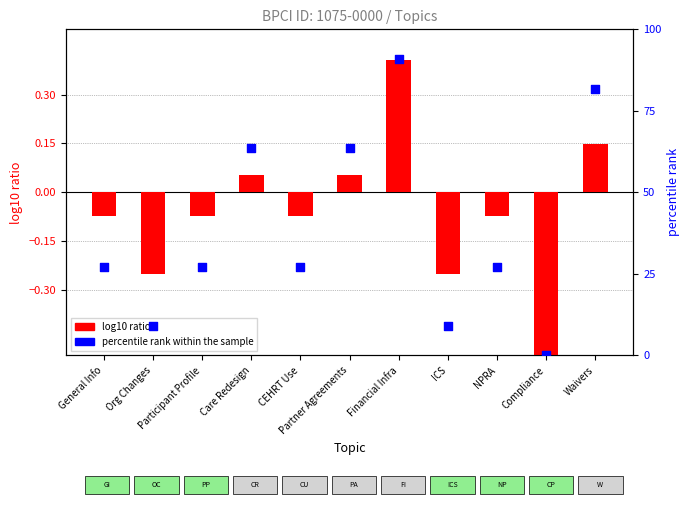

Which series has the largest Y range (max minus min)?

percentile rank within the sample